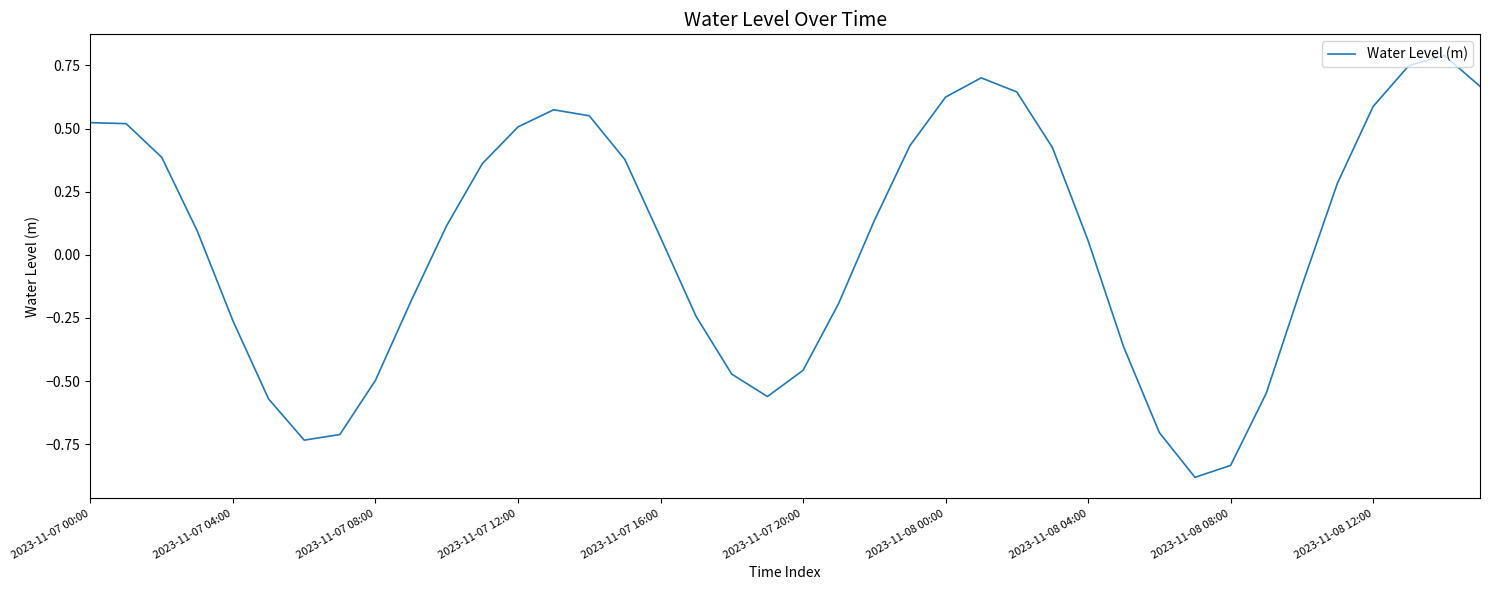

What is the greatest value displayed?

0.8